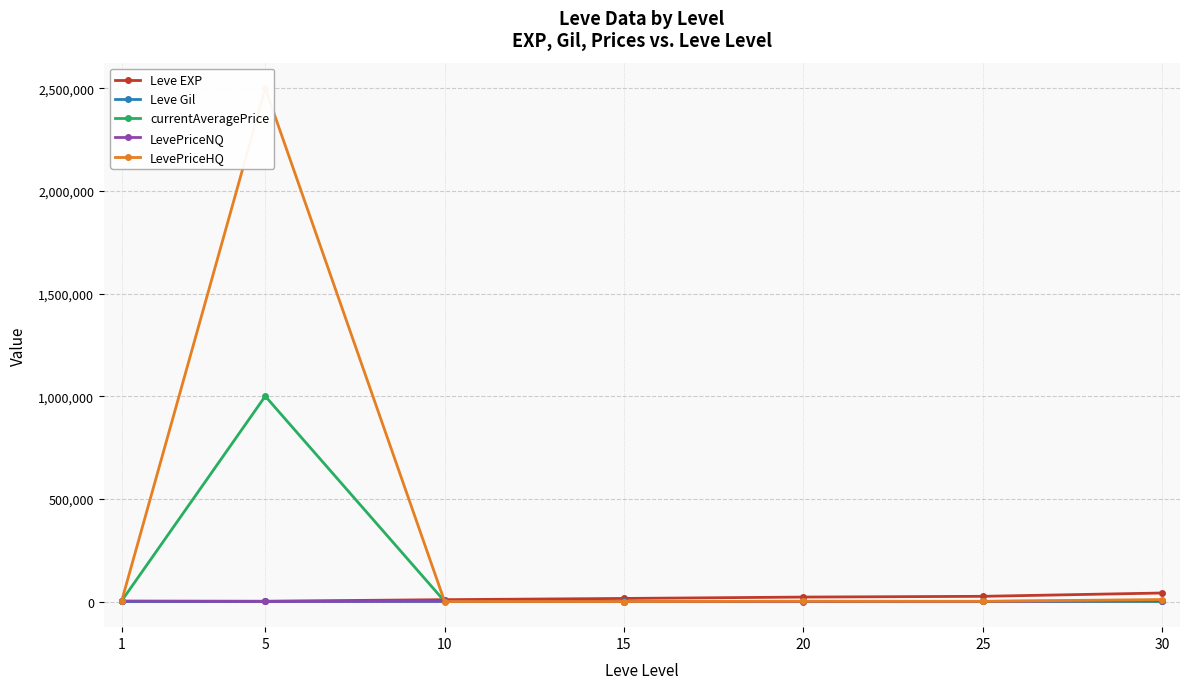

What is the value of the Leve Gil point at the 2nd from the left?

169